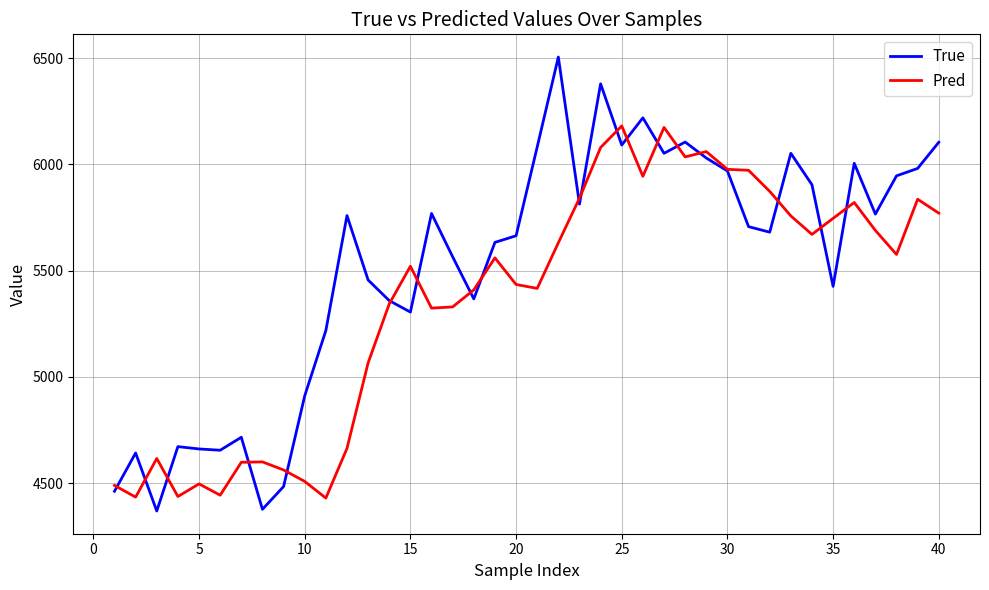

Which series has the largest total across all categories?

True